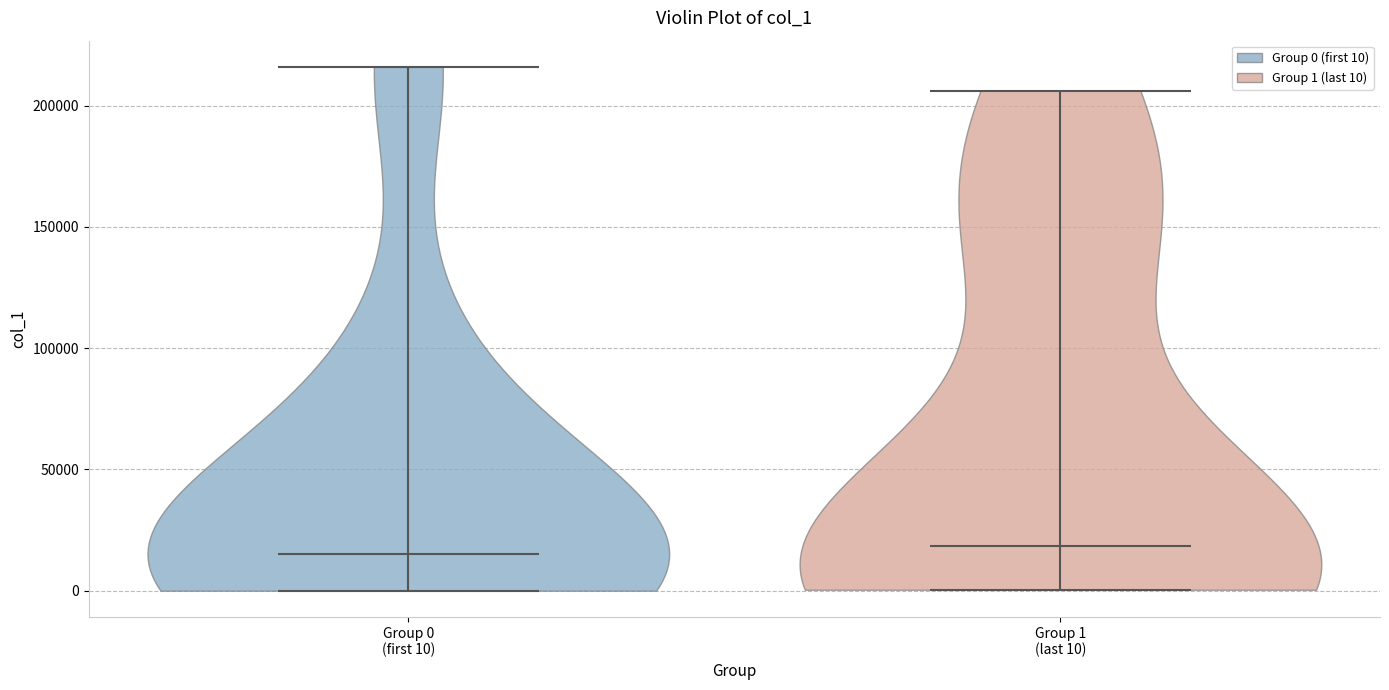

What is the lowest point the violin for Group 0 (first 10) reaches on the y-axis? The values are not printed on the chart, so give them approximately, as read against the axis.

0